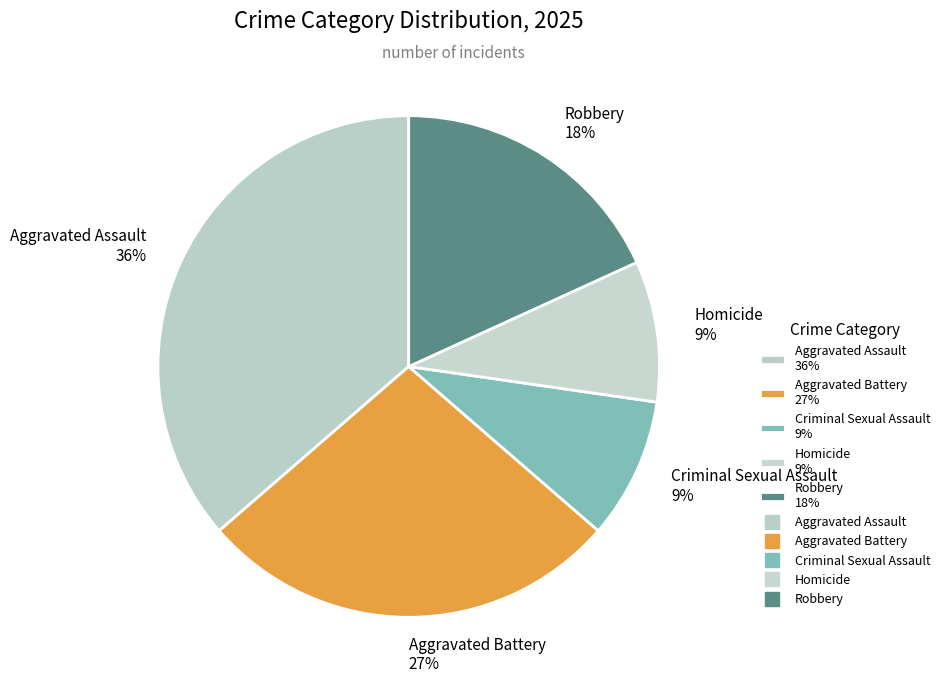

How many segments does this pie chart have?

5